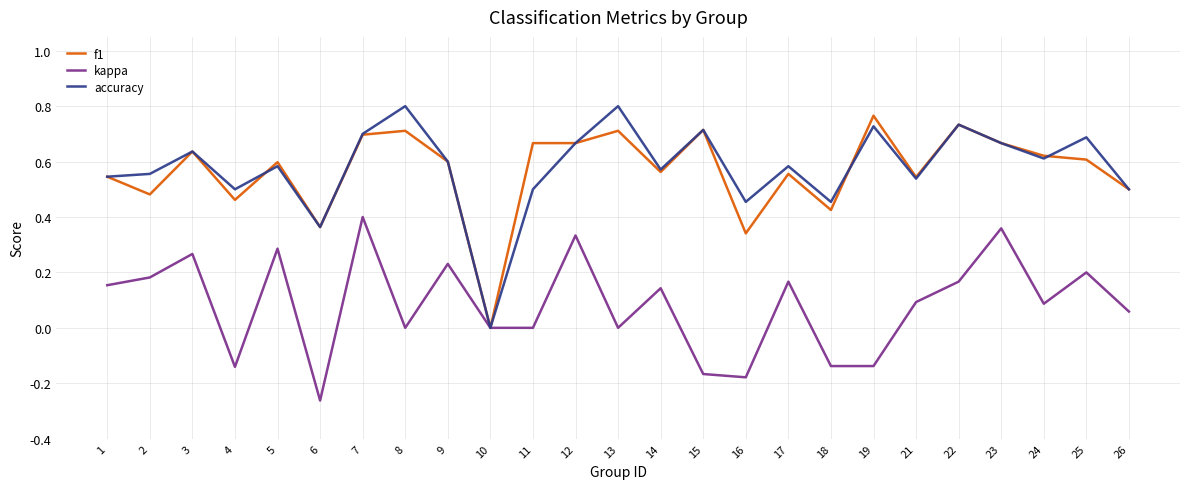

At 13, list the series in order from largest to smallest.

accuracy, f1, kappa